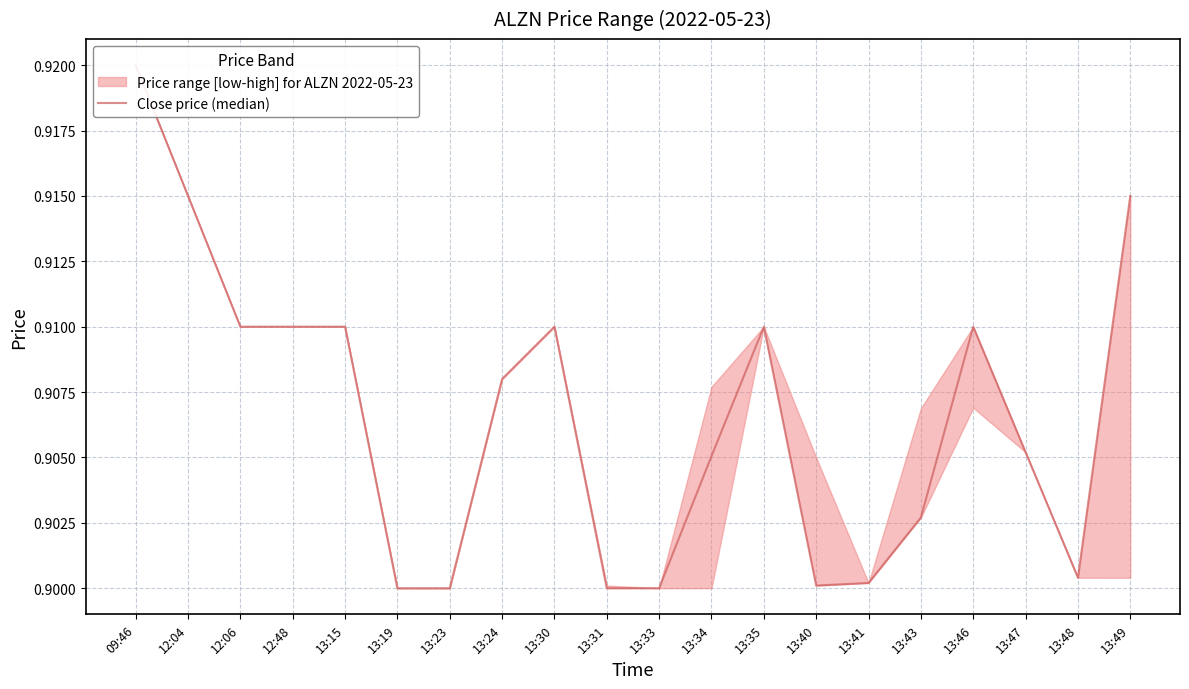

True or false: the data shows 0.6 at 12:06.

False